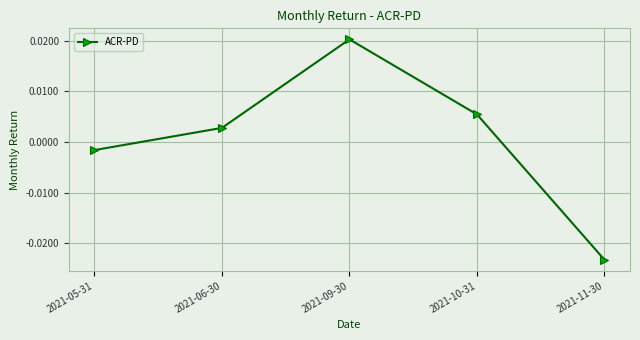

Rank the categories by value from lowest to highest.

2021-11-30, 2021-05-31, 2021-06-30, 2021-10-31, 2021-09-30